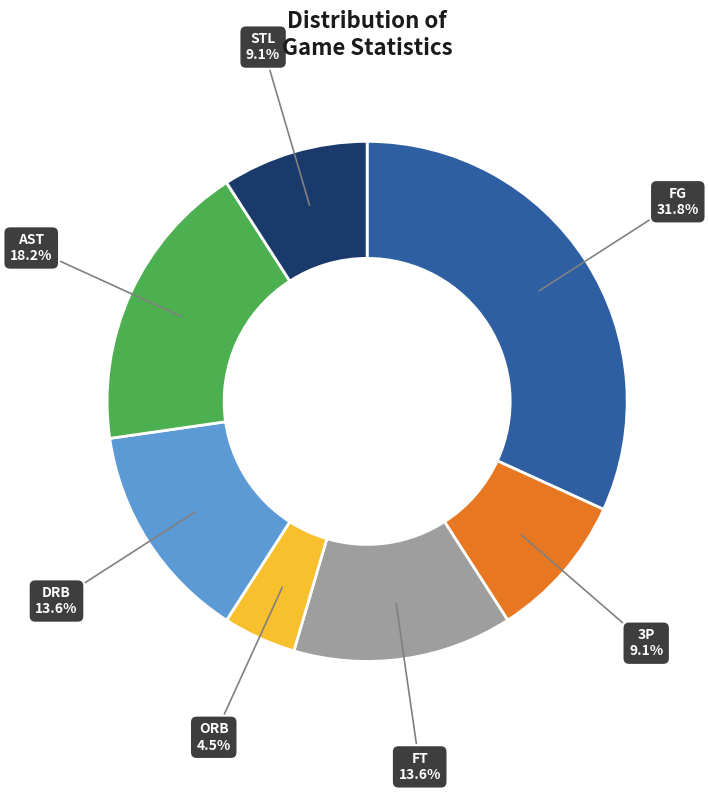

Does STL represent more than half of the total?

No